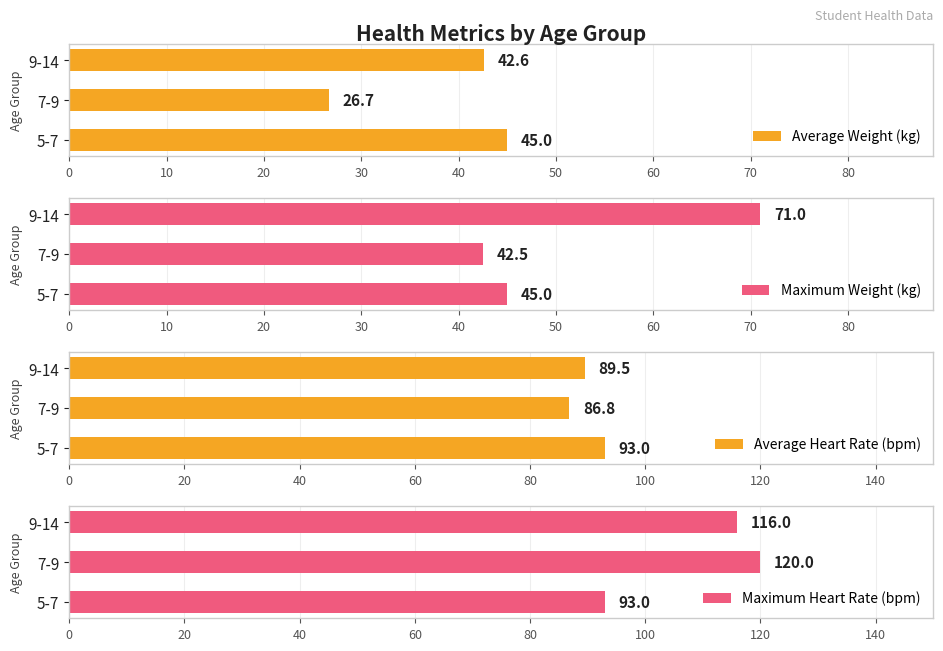

How many values in the Average Weight (kg) series exceed 42?

2